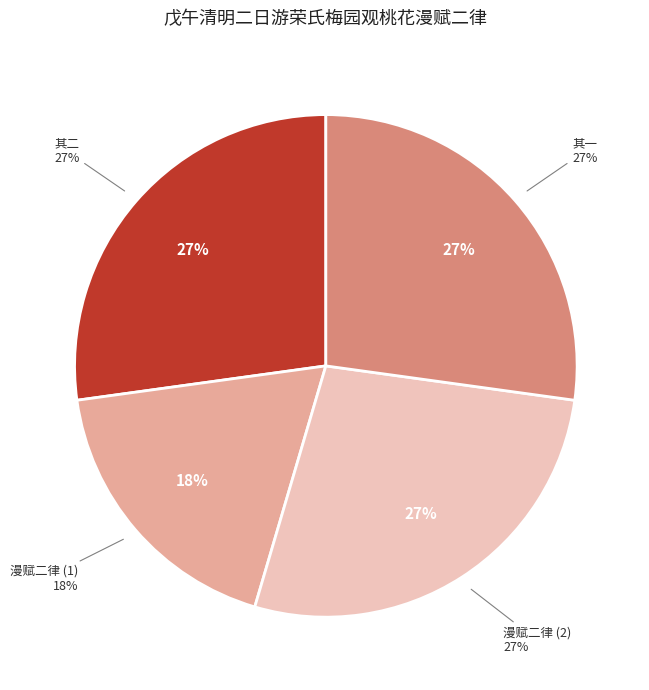

The 戊午清明二日游荣氏梅园观桃花漫赋二律 其一 slice represents 16% of the pie. True or false?

False